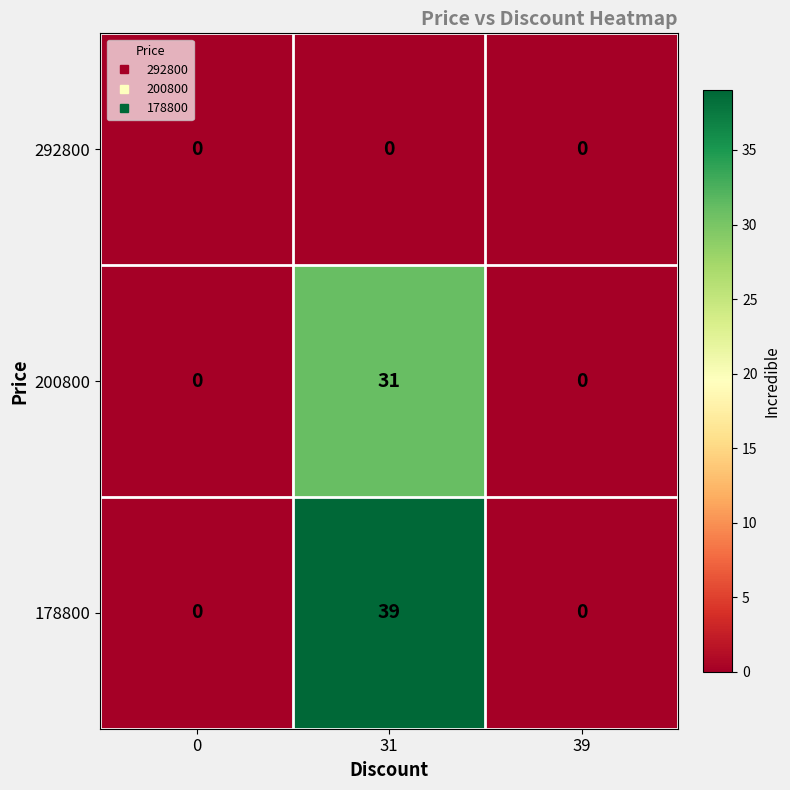

Rank the series by their average value, from lowest to highest.

292800, 200800, 178800